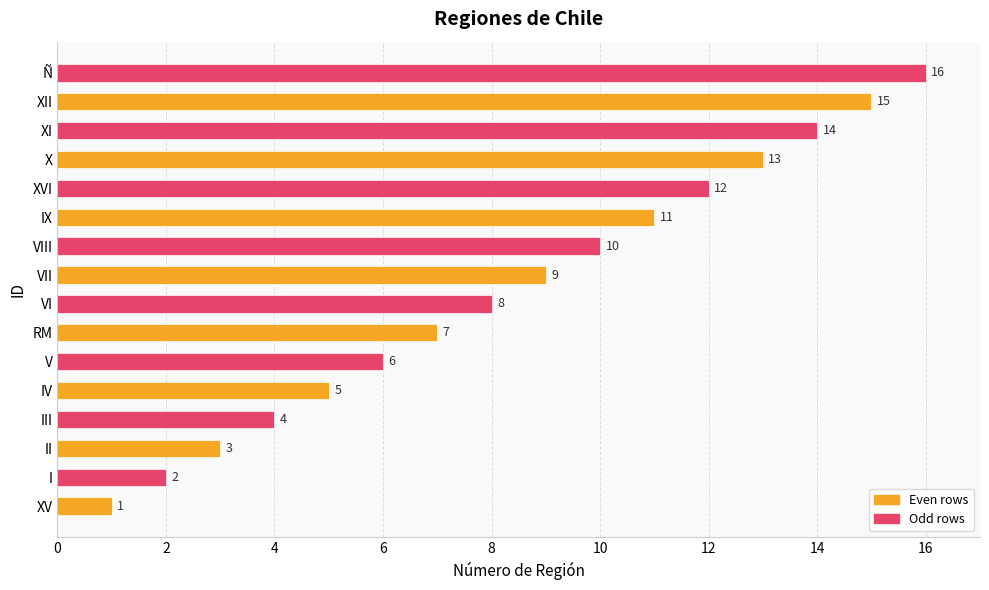

What is the sum of the values at IV and X?

18